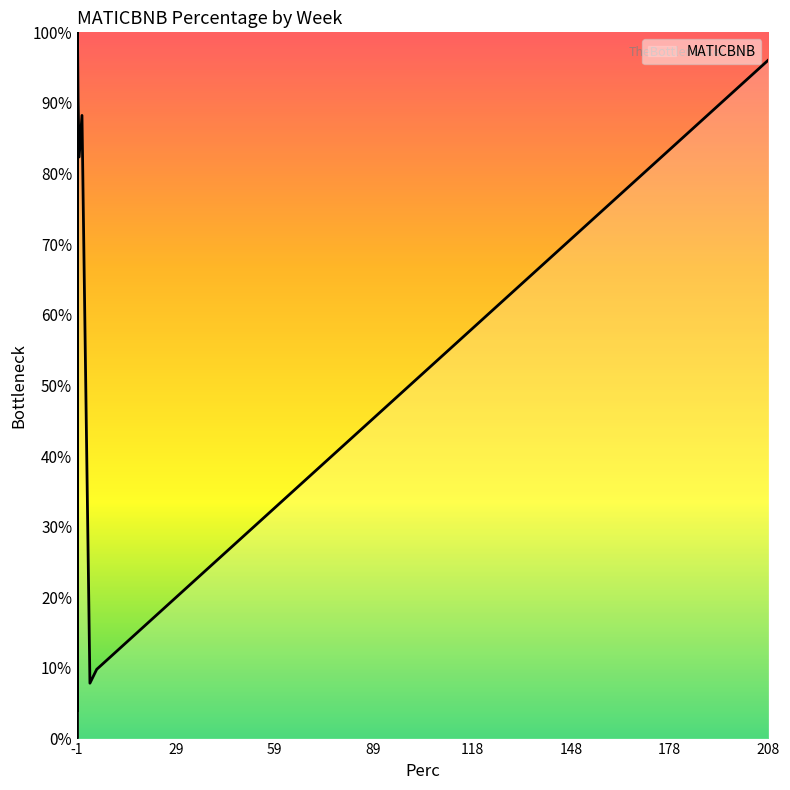

Count the number of categories in the chart.

18